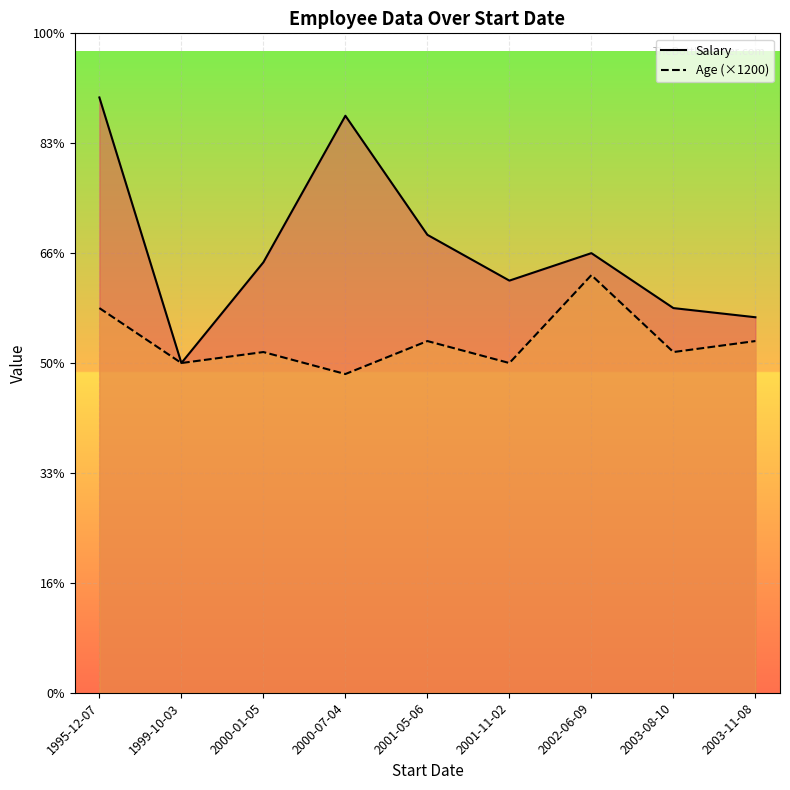

How many data points does each series have?

9